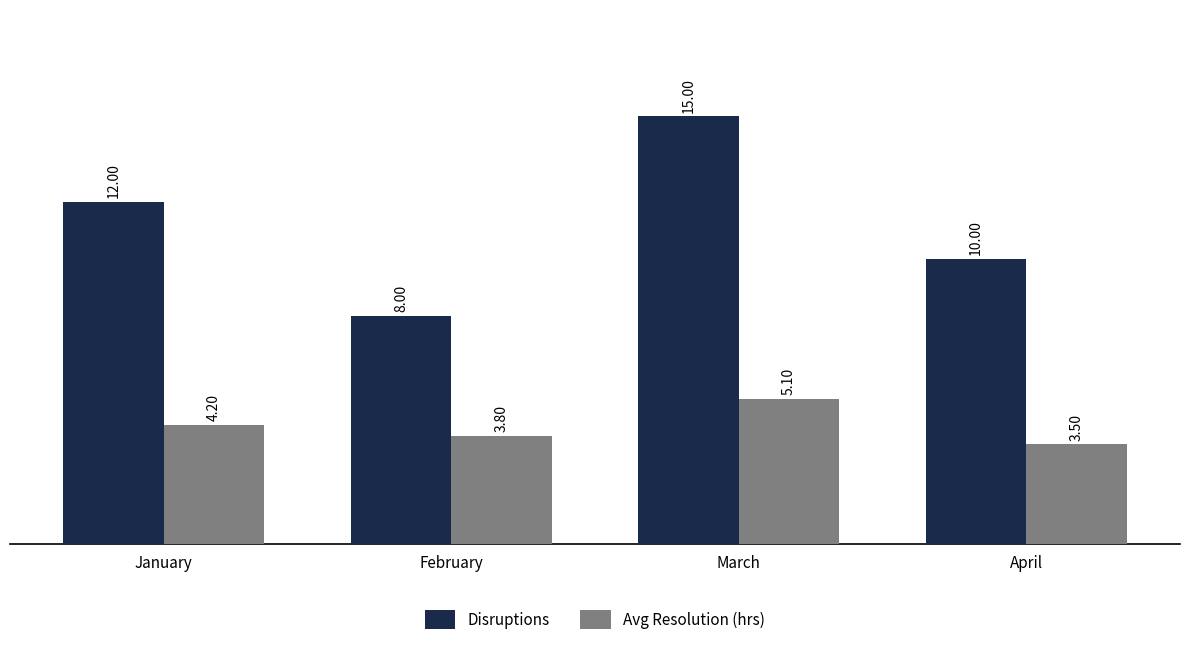

At which category is the sum across all series the highest?

March